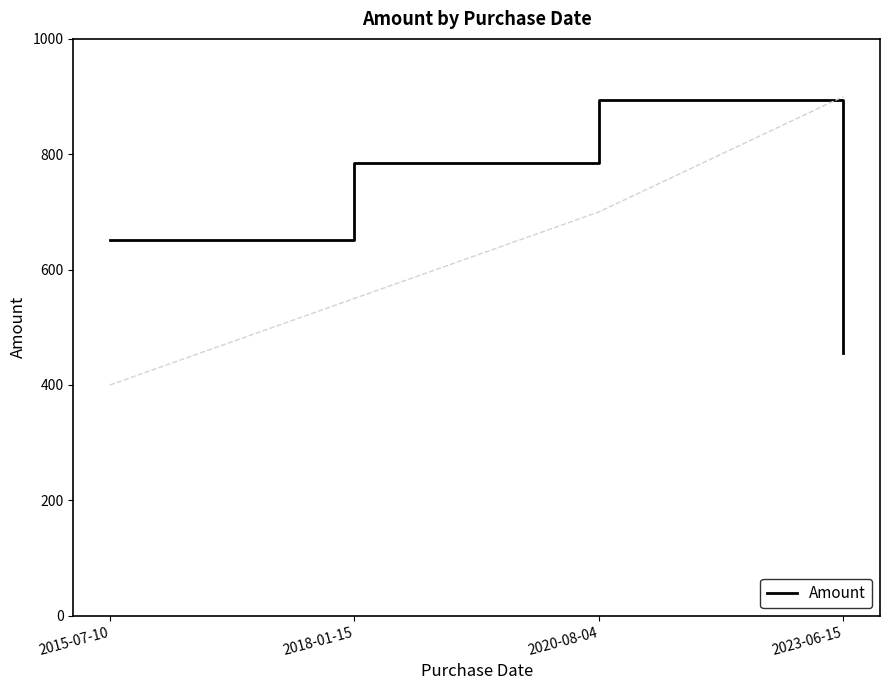

What is the value of the 1st point from the left?

652